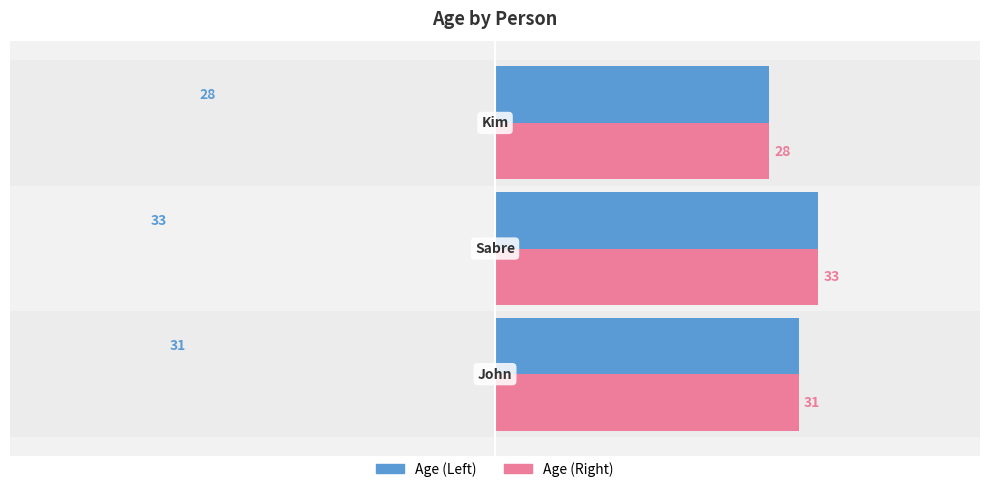

Count the number of data series in this chart.

2